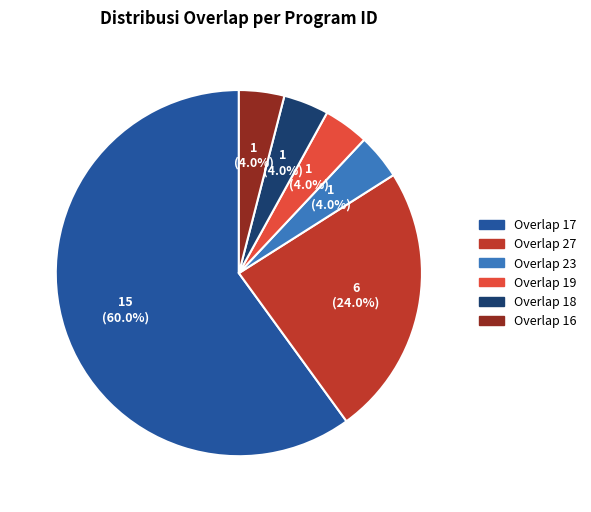

Does any single category account for the majority?

Yes